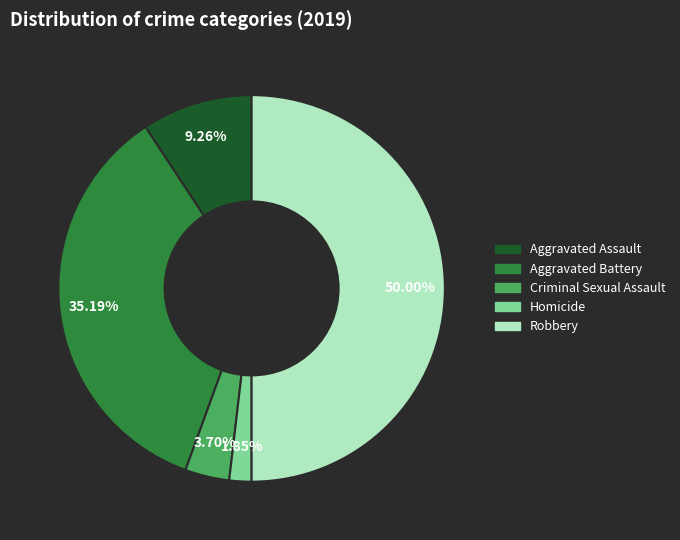

Rank the categories by value from lowest to highest.

Homicide, Criminal Sexual Assault, Aggravated Assault, Aggravated Battery, Robbery